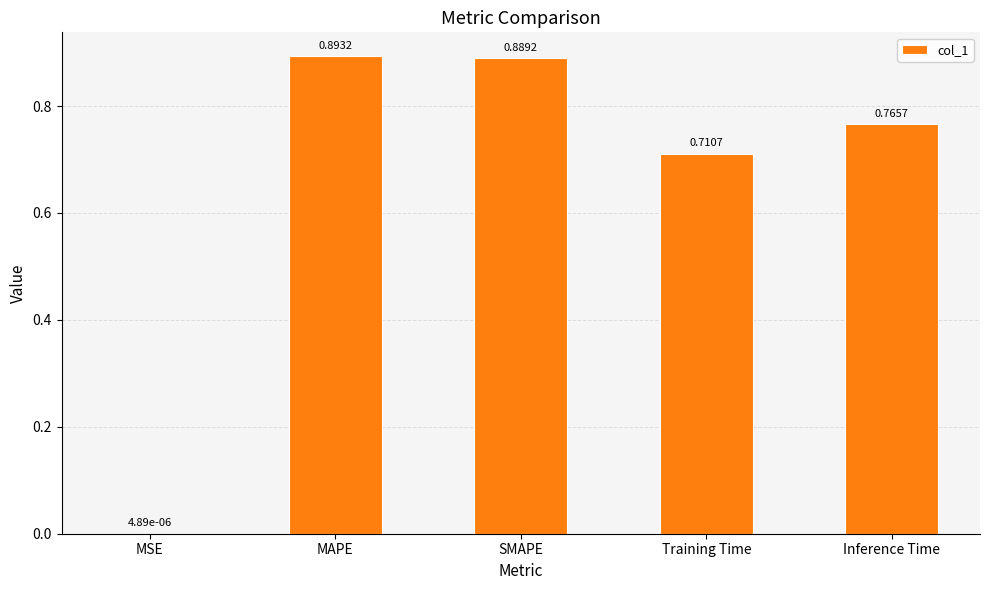

Between MSE and Training Time, which is larger?

Training Time